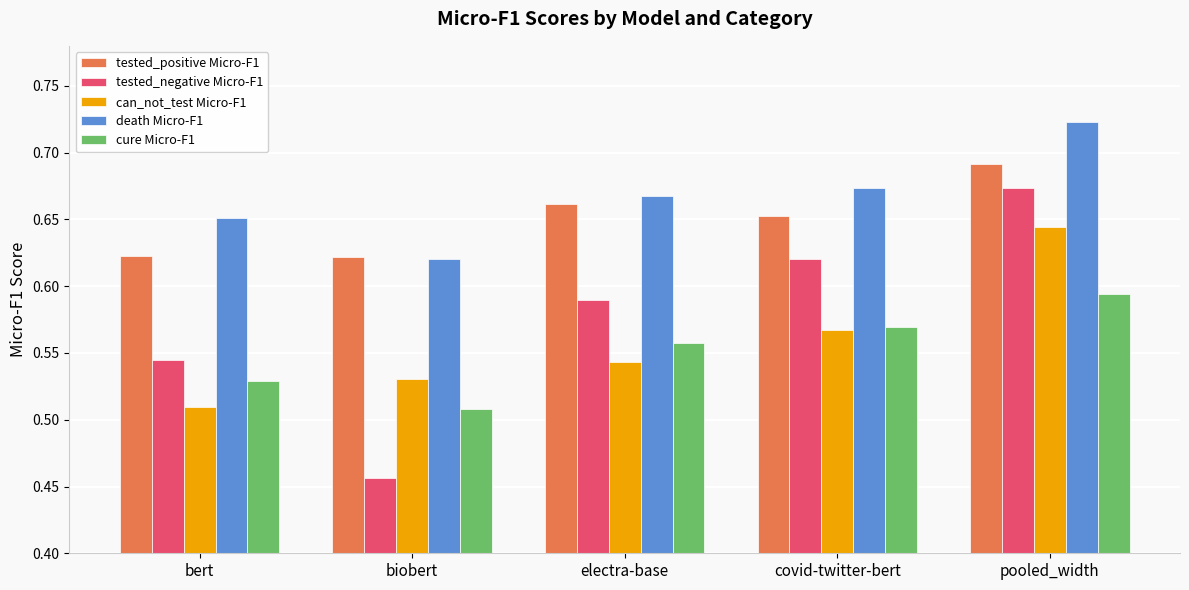

How many distinct data groups are displayed?

5